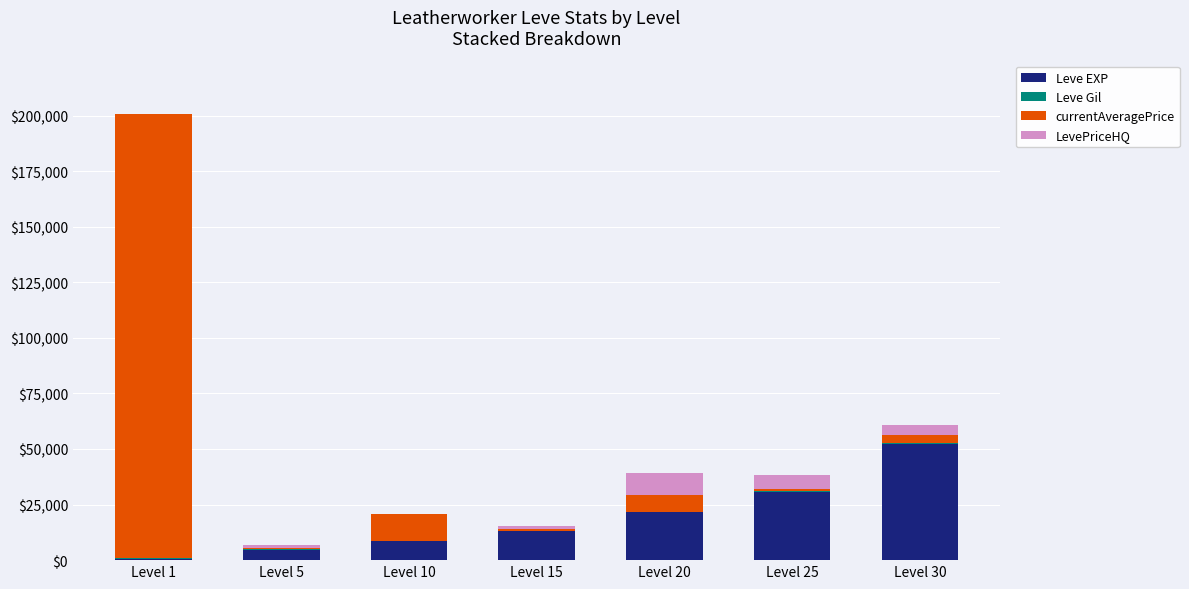

How many categories are shown in the chart?

7